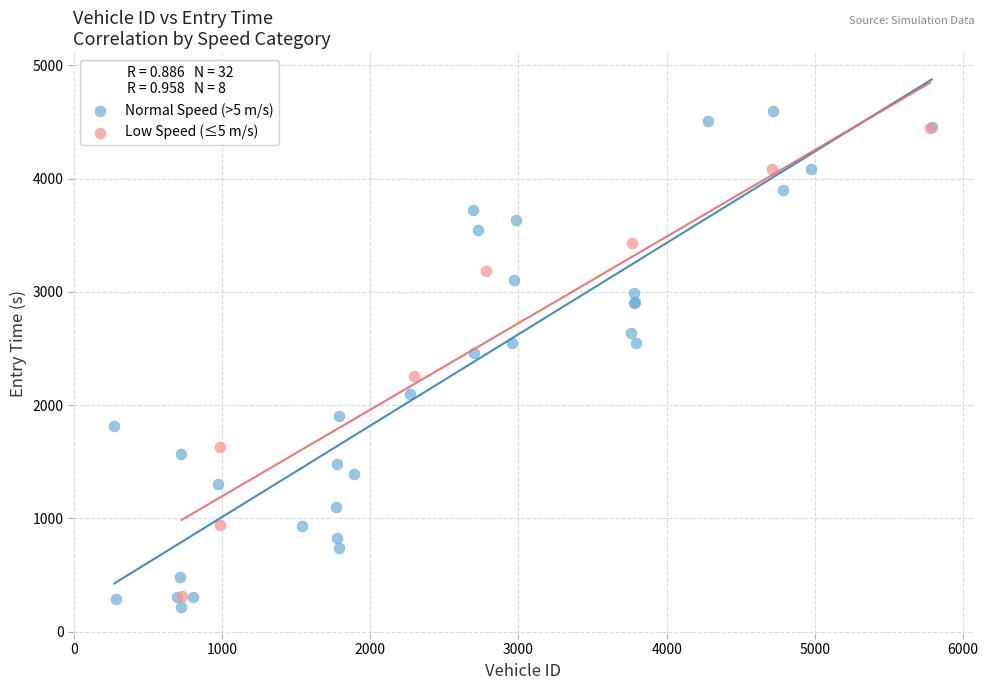

Which series has the largest Y range (max minus min)?

Normal Speed (>5 m/s)